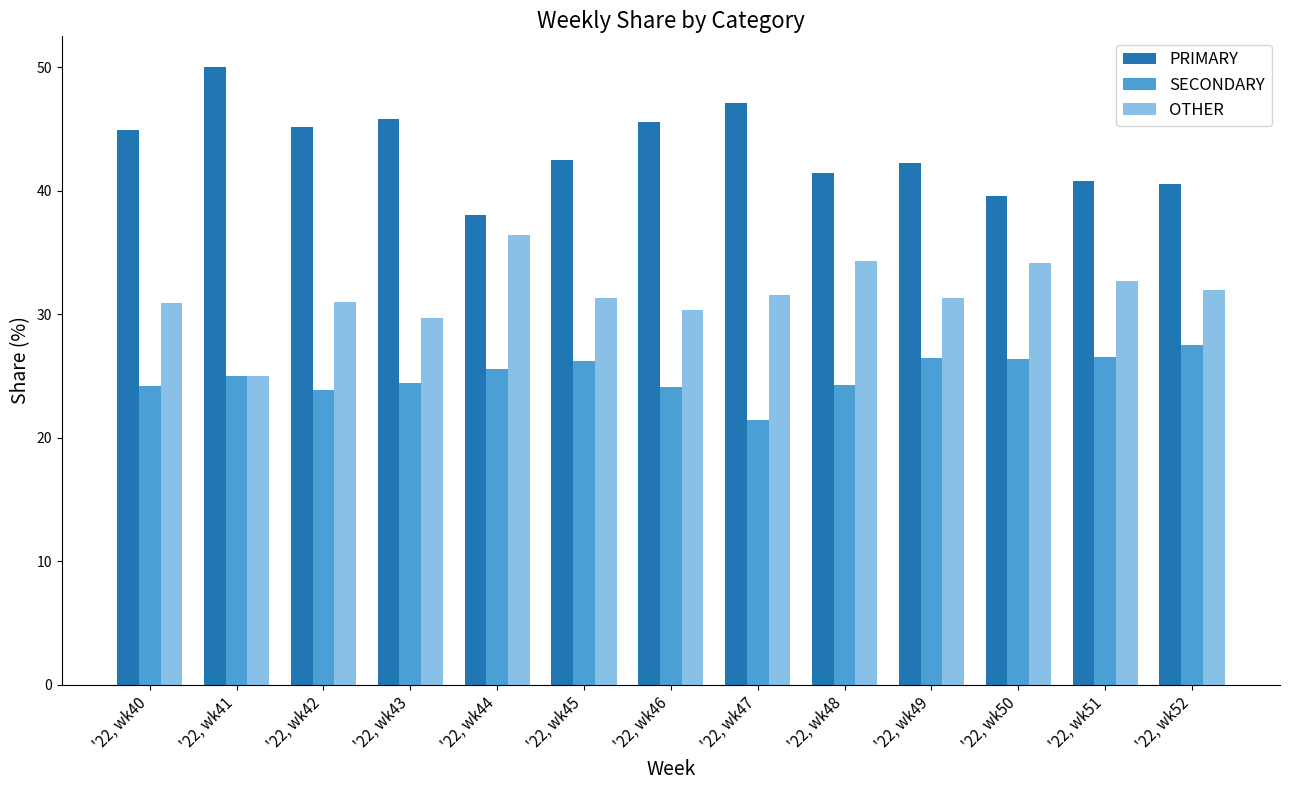

Is it true that SECONDARY equals 42.5 at '22, wk44?

False